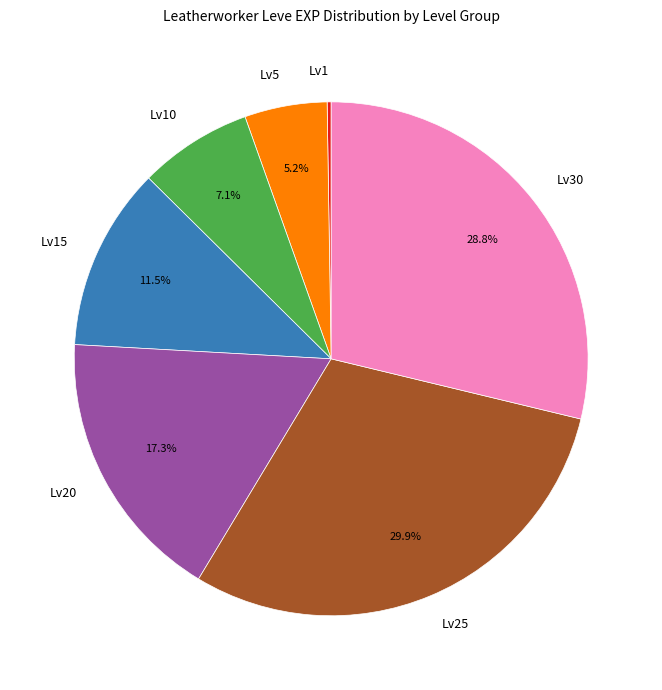

Is there a majority slice in this chart?

No